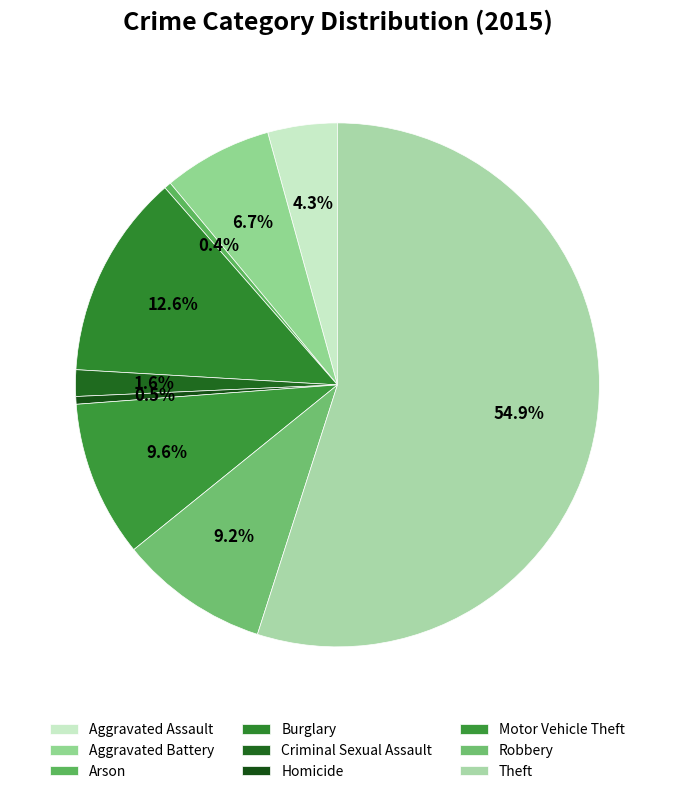

Which slice represents more than half of the pie?

Theft